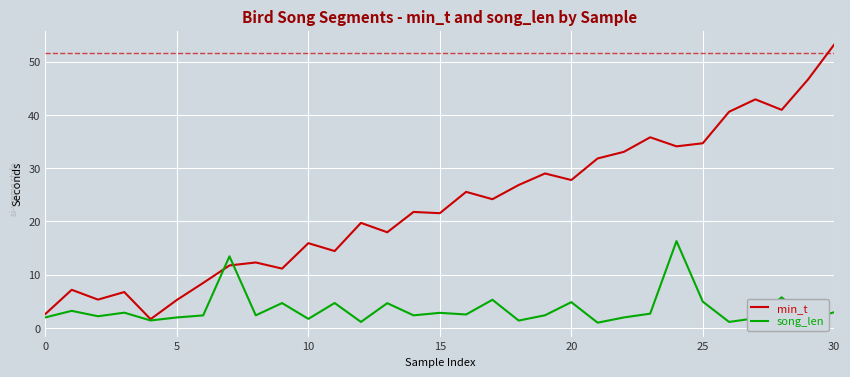

Rank the series by their average value, from lowest to highest.

song_len, min_t